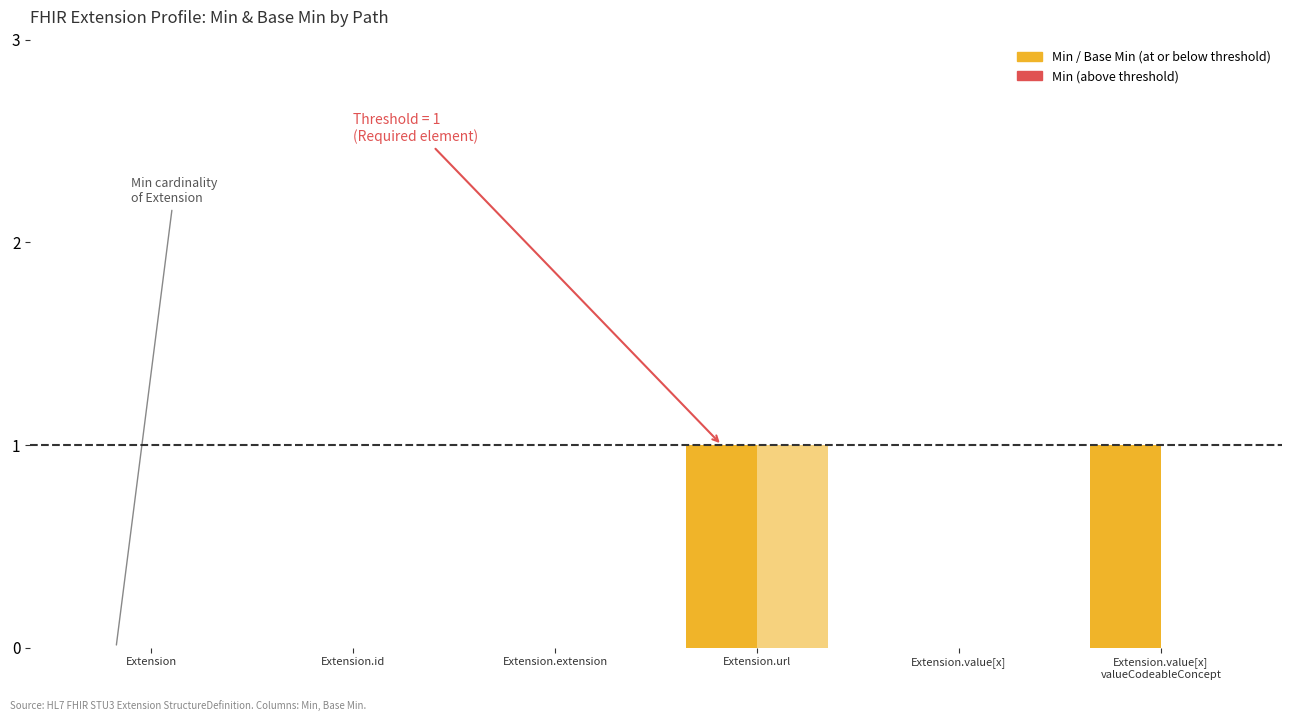

What position from the left is Extension.value[x] valueCodeableConcept?

6